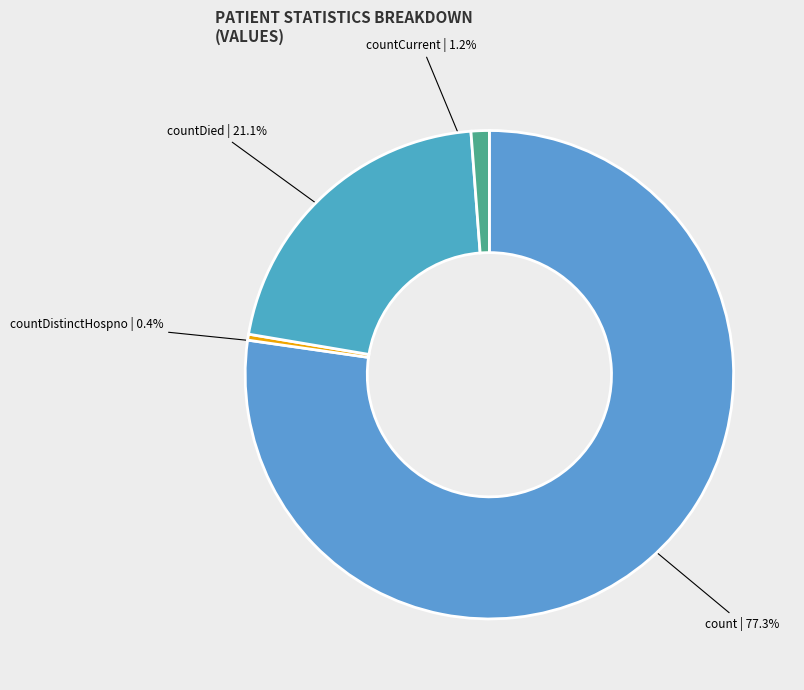

To the nearest percent, what is the average slice percentage?

25%